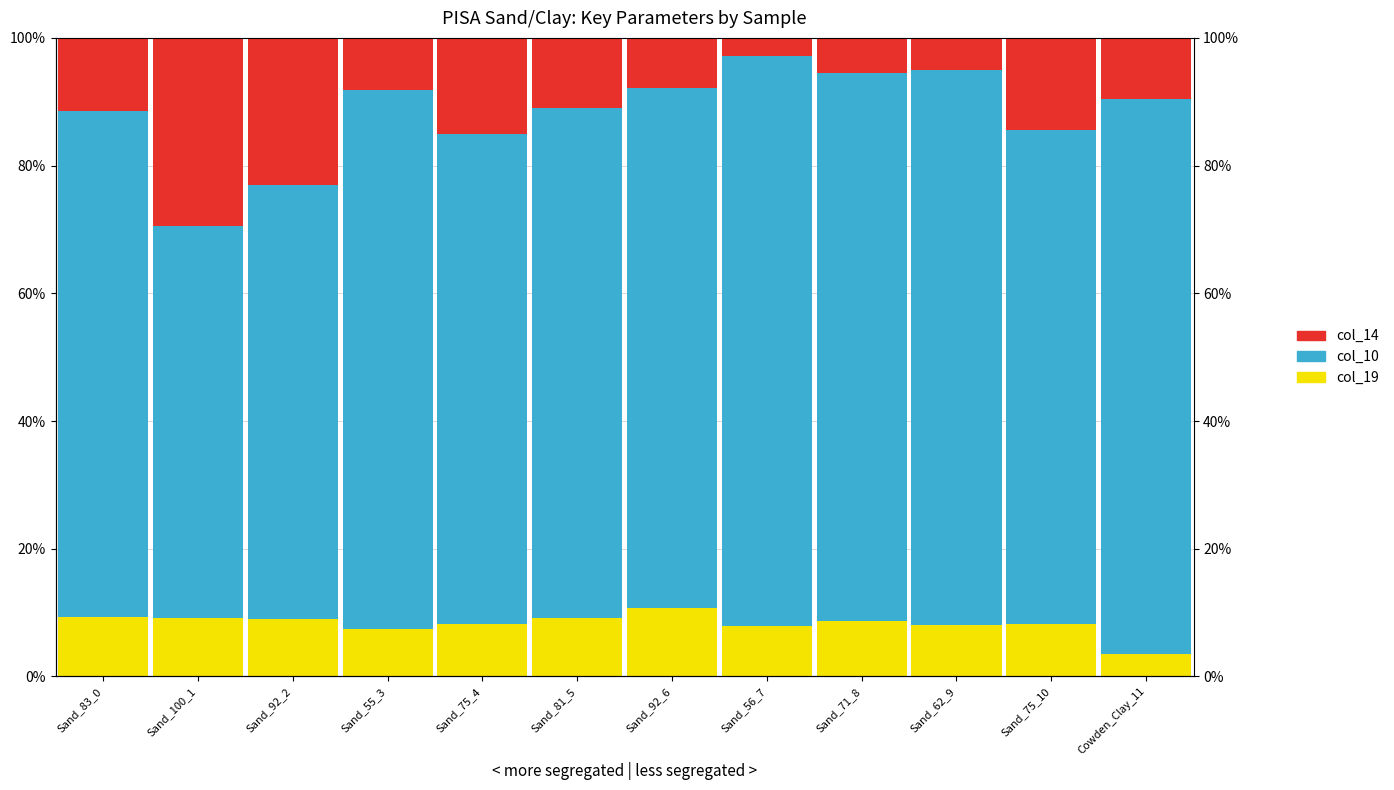

Is the value of col_14 at Sand_62_9 greater than the value of col_10 at Sand_92_2?

No